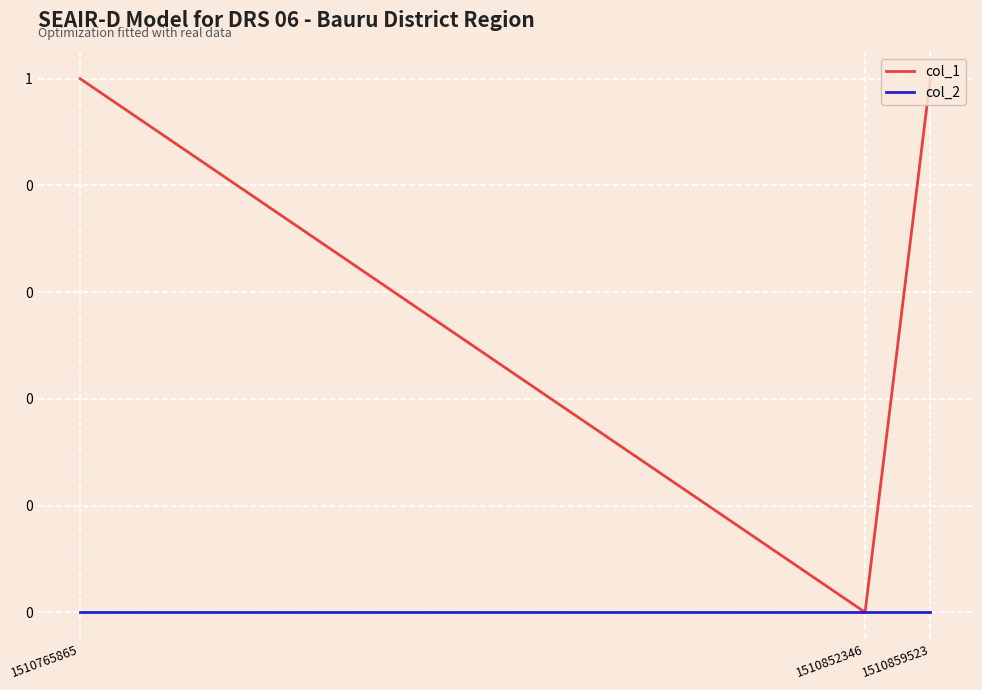

Is the value of col_1 at 1510765865 greater than the value of col_2 at 1510765865?

Yes